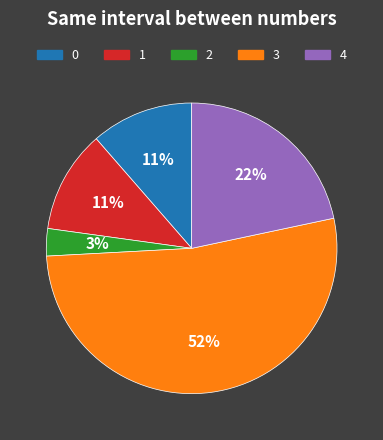

To the nearest percent, what is the difference between the largest and smallest slice percentages?

49%